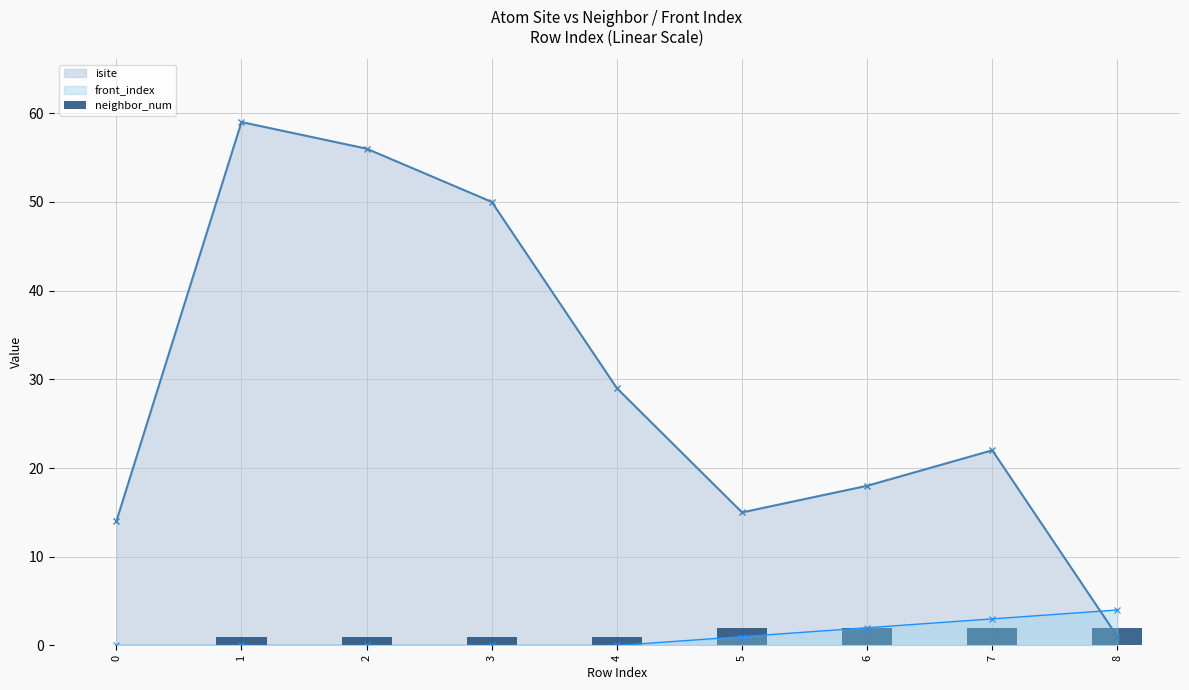

Read the value at 2.

1